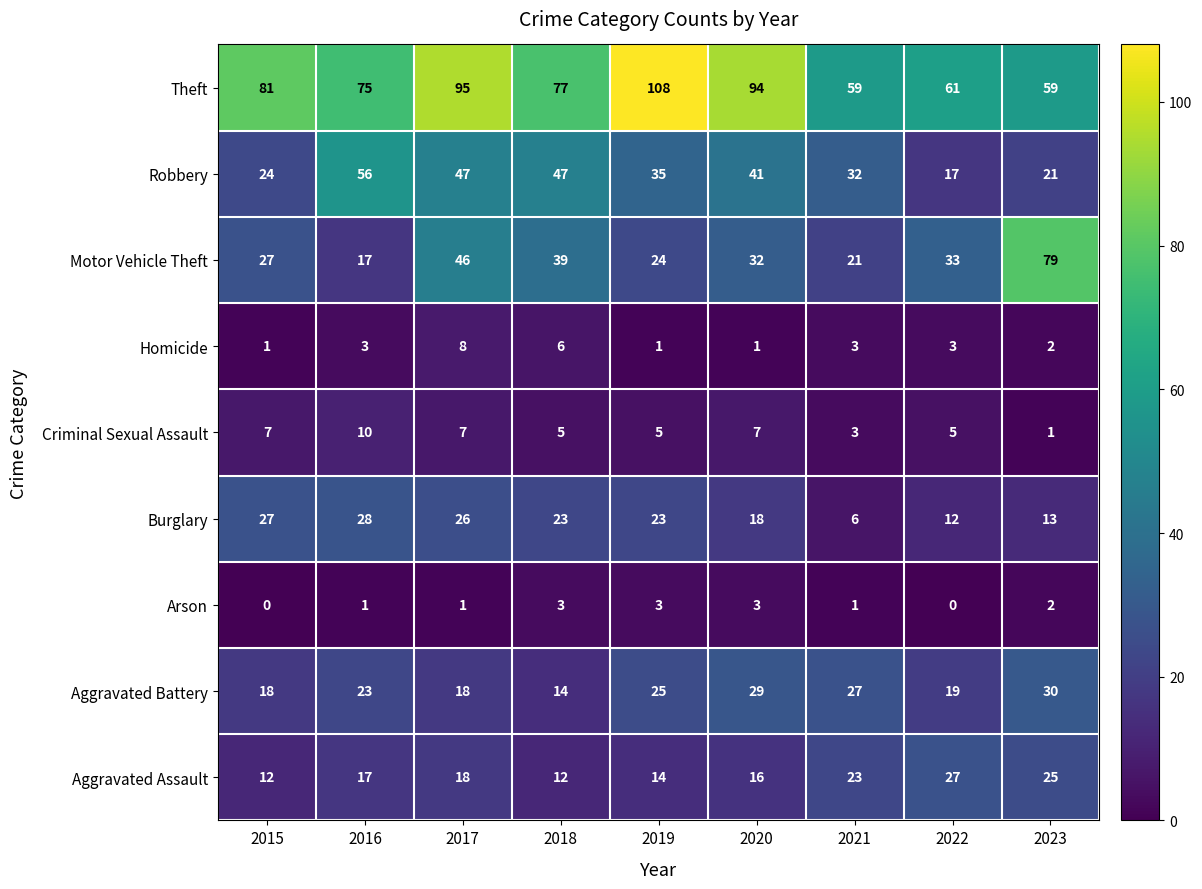

Between 2018 and 2022, which series saw the biggest shift?

Robbery